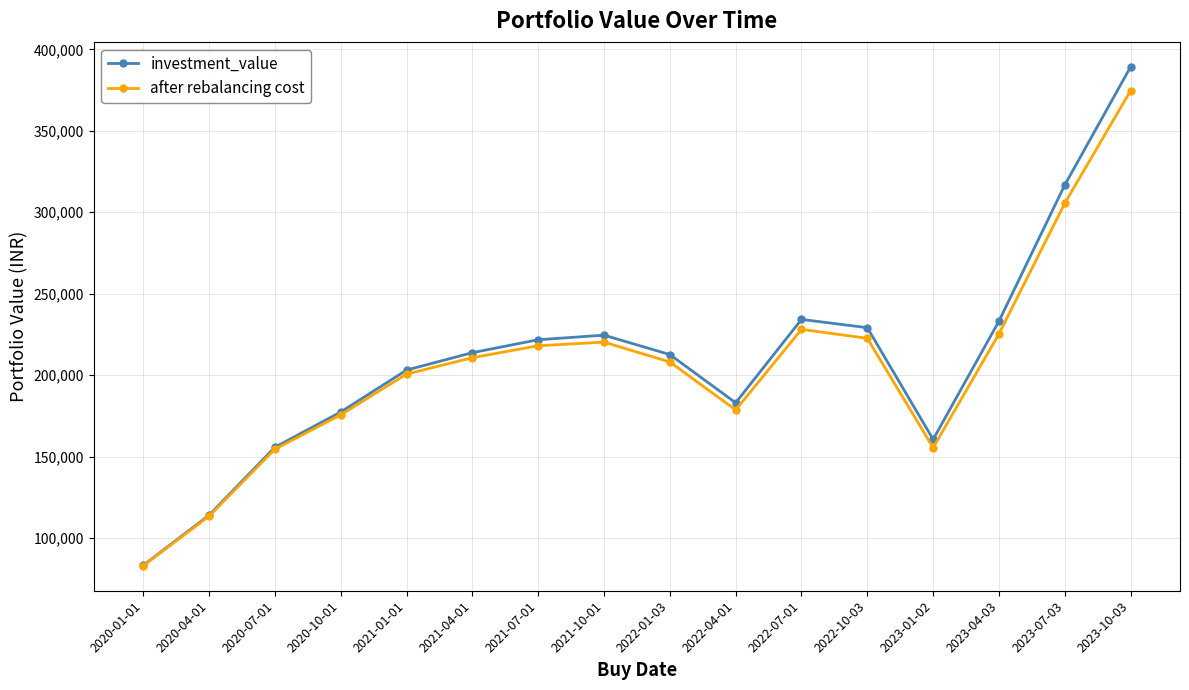

What is the difference between the maximum and second lowest values in the after rebalancing cost series?

261292.3